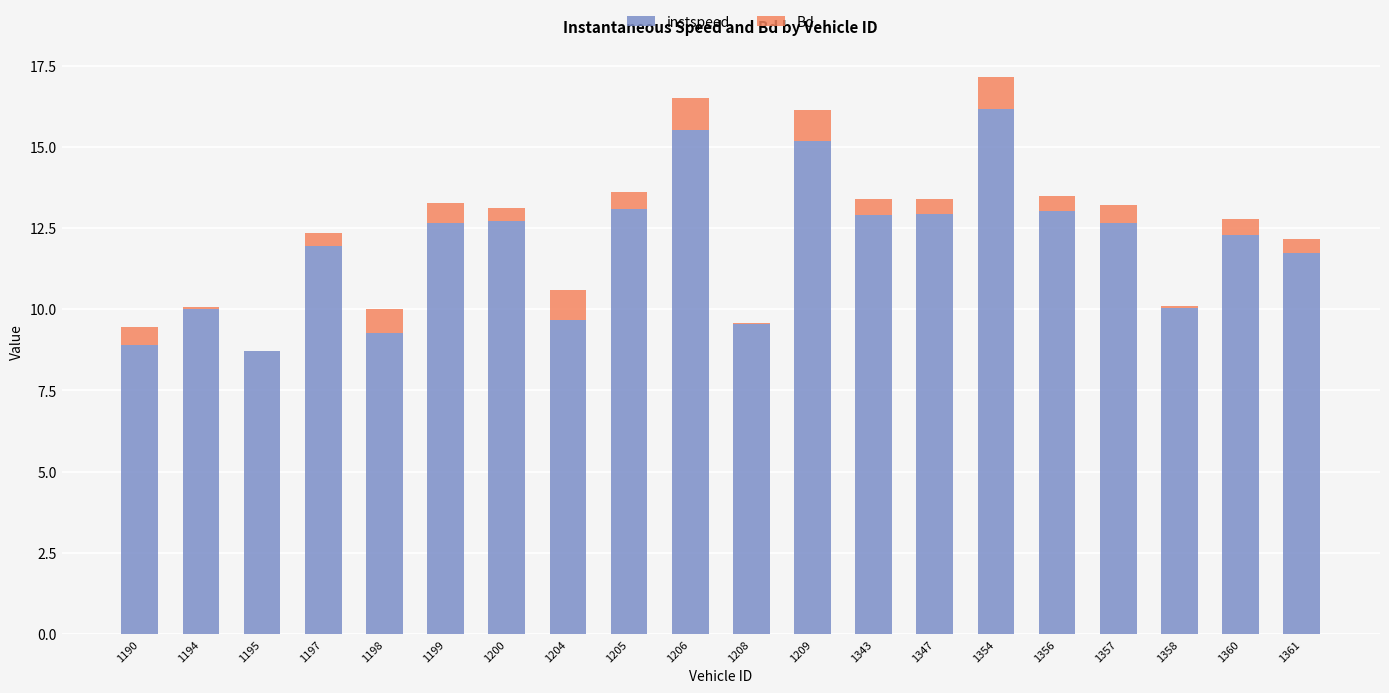

What is the average value of the instspeed series?

11.9